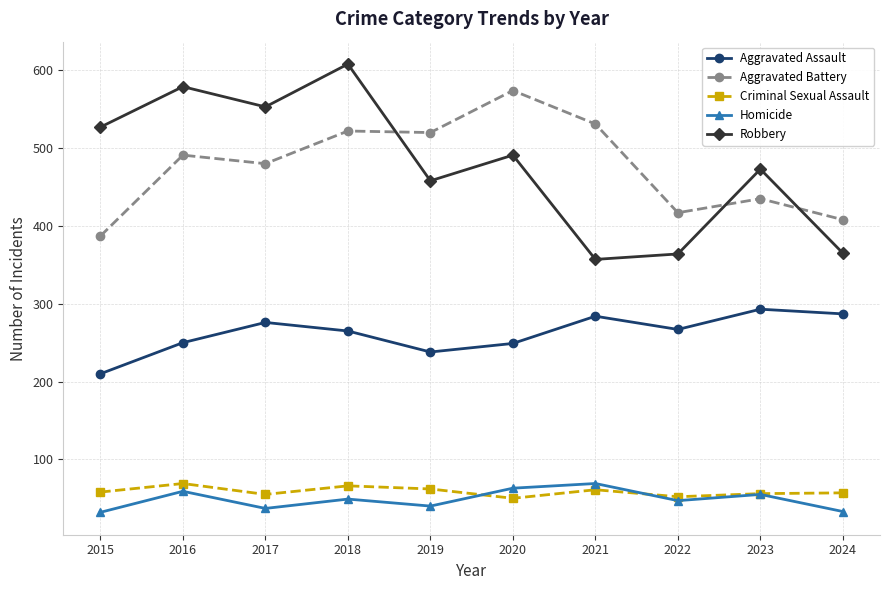

The Aggravated Assault series shows 249 at 2020. True or false?

True